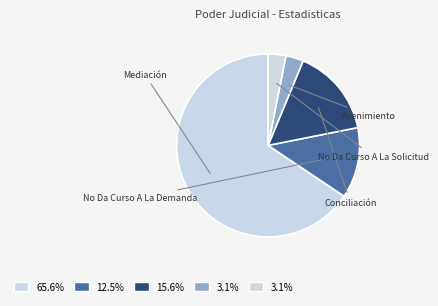

To the nearest percent, what is the average slice percentage?

20%